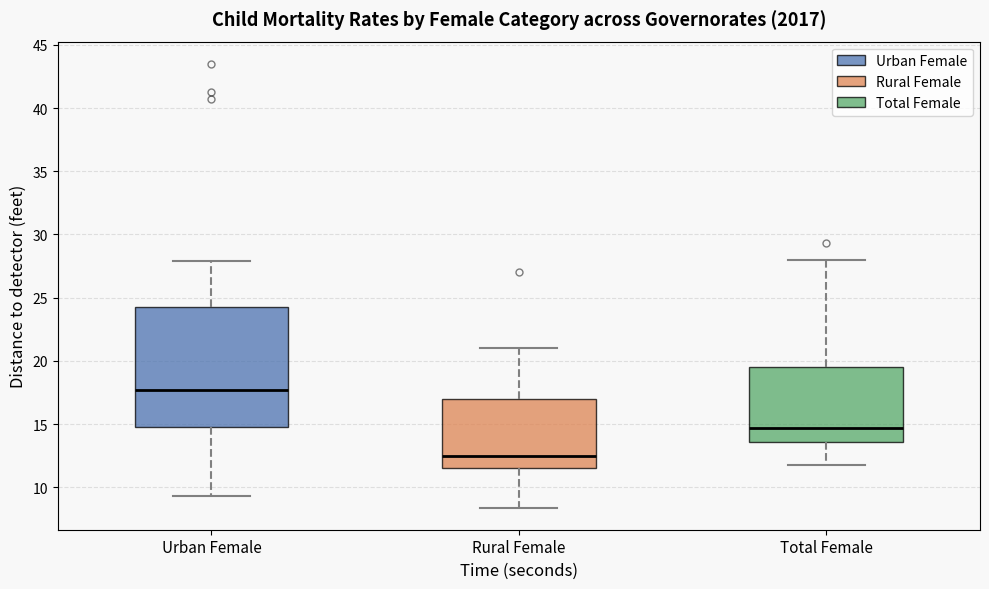

Which box has the lowest median line?

Rural Female